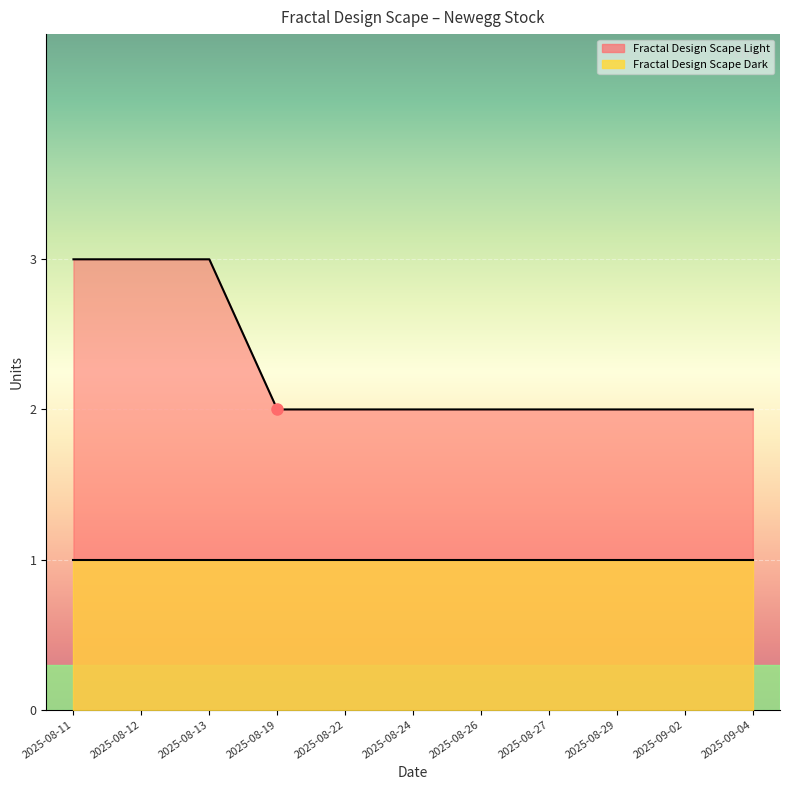

Reading right to left, extract all data points from this chart.

2025-09-04=2	2025-09-02=2	2025-08-29=2	2025-08-27=2	2025-08-26=2	2025-08-24=2	2025-08-22=2	2025-08-19=2	2025-08-13=3	2025-08-12=3	2025-08-11=3